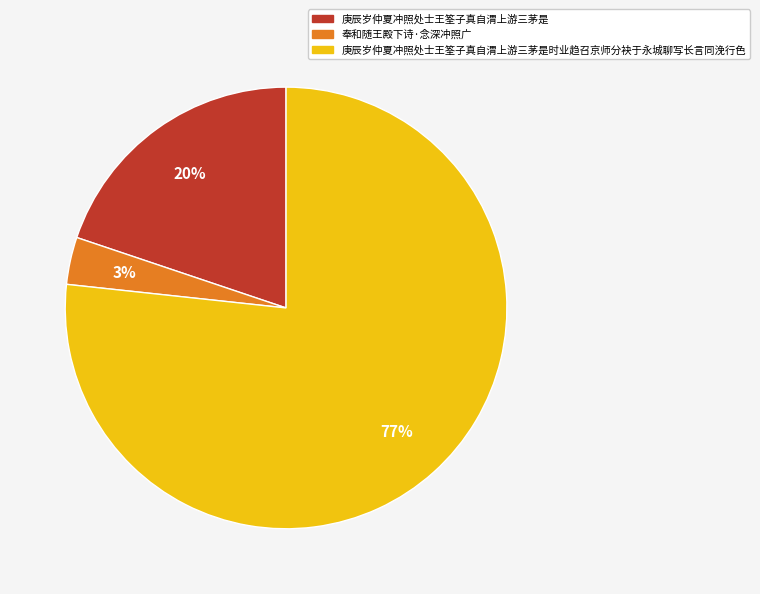

Is there a majority slice in this chart?

Yes